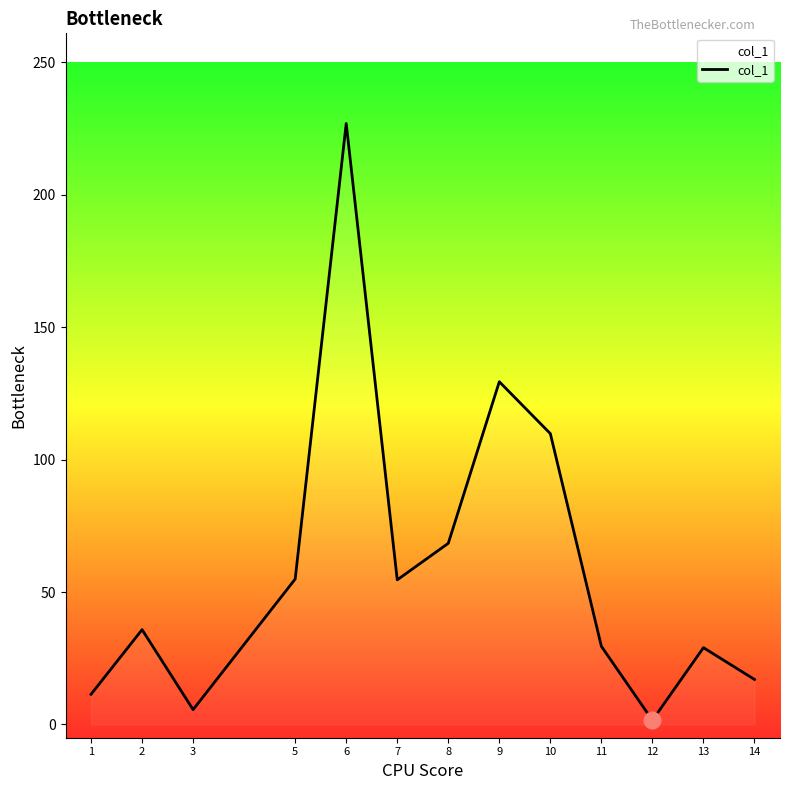

How many lines are shown in the chart?

1